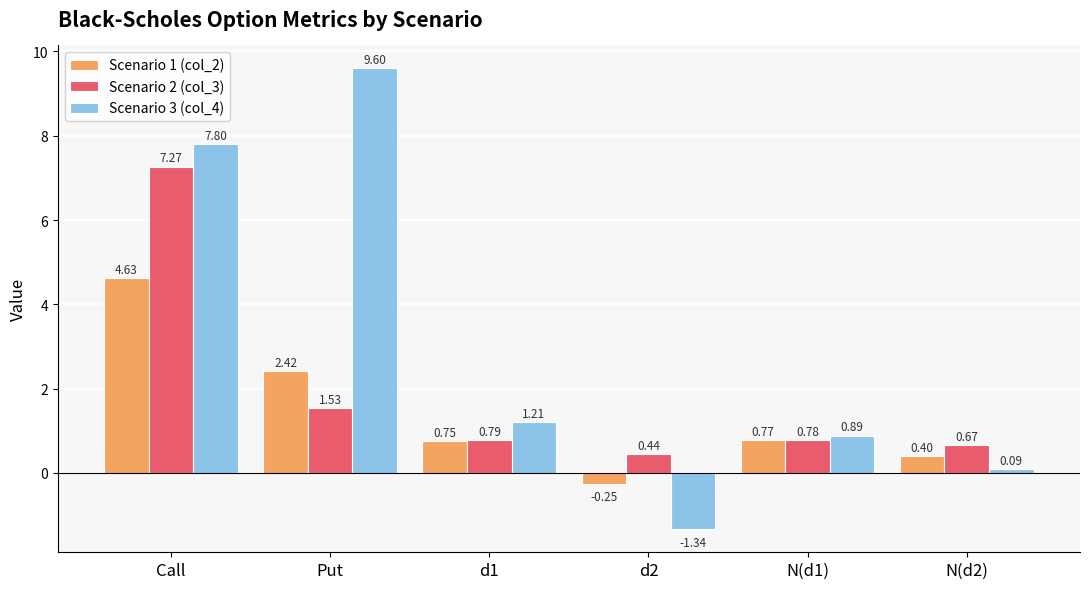

At which label does Scenario 1 (col_2) first exceed 0?

Call